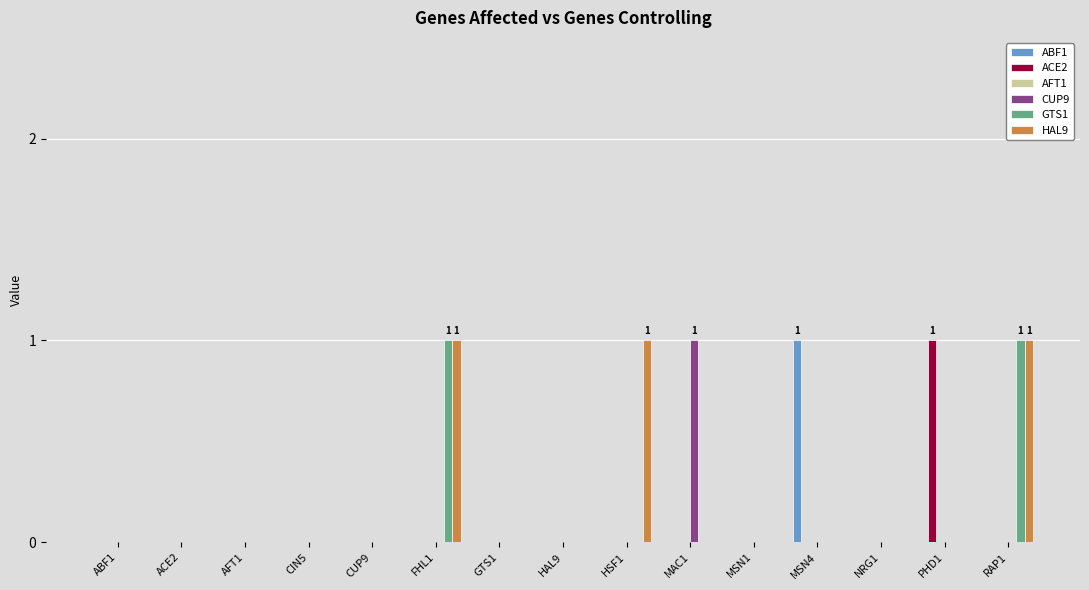

Read the HAL9 value at RAP1.

1